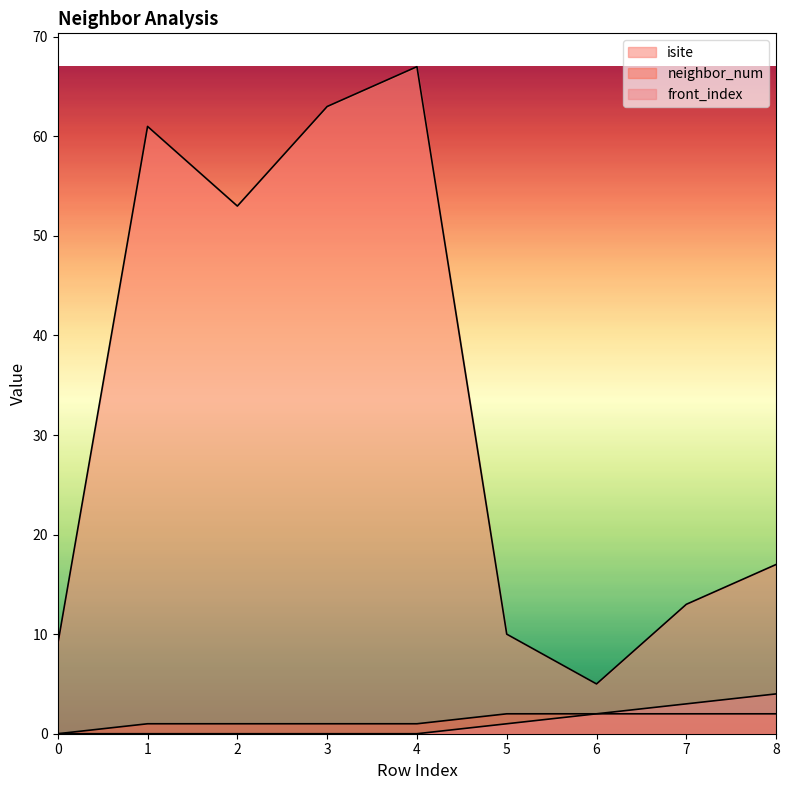

At 2, list the series in order from smallest to largest.

front_index, neighbor_num, isite